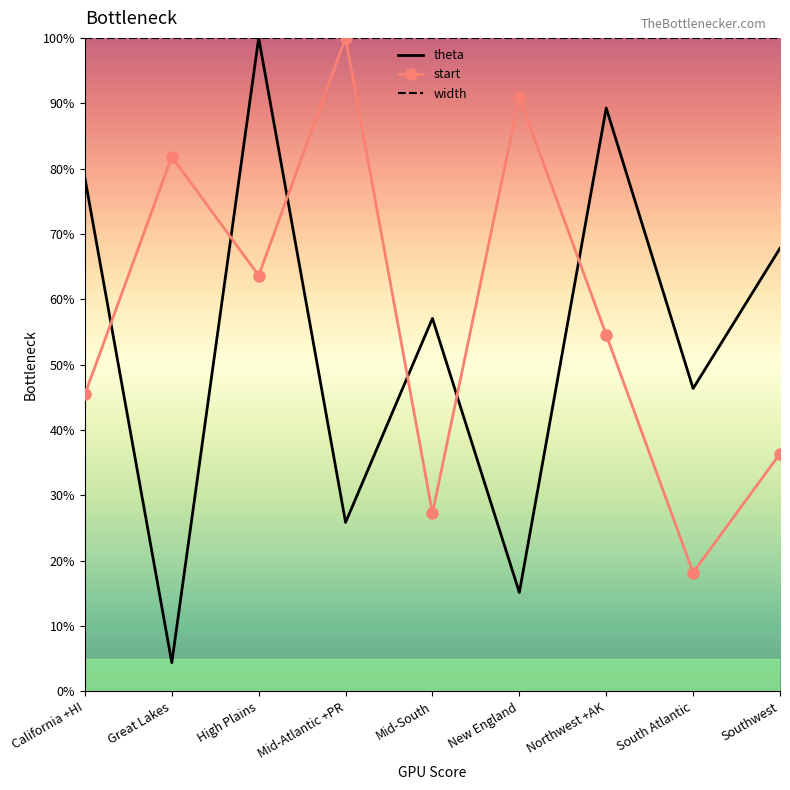

Where does the theta series first go above 57?

California +HI